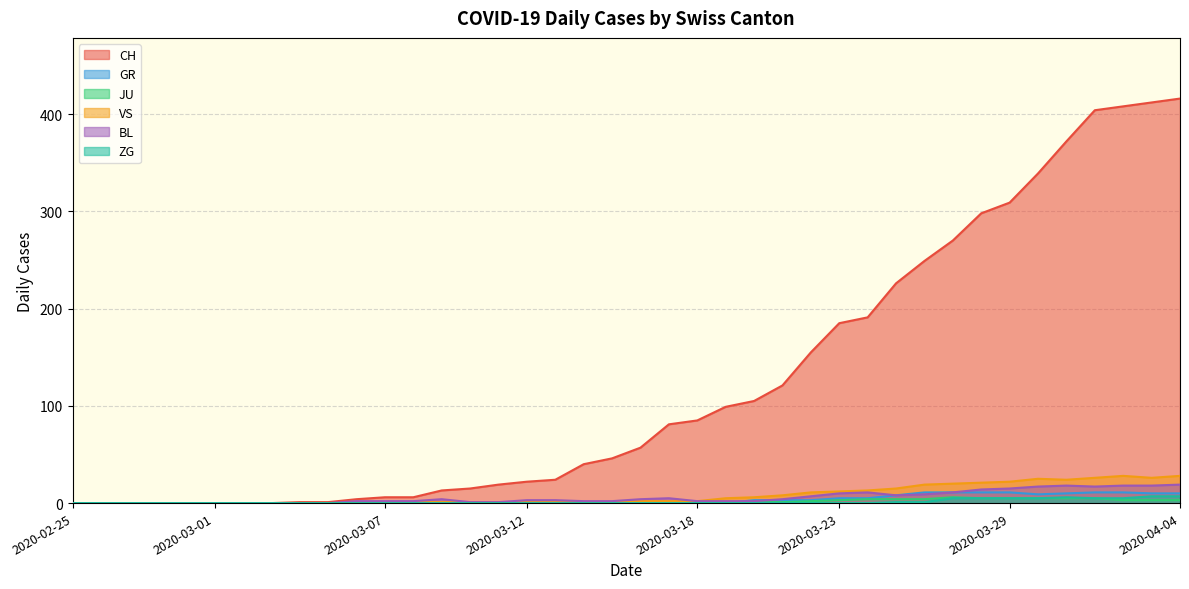

True or false: VS has a value of 1 at 2020-03-12.

True